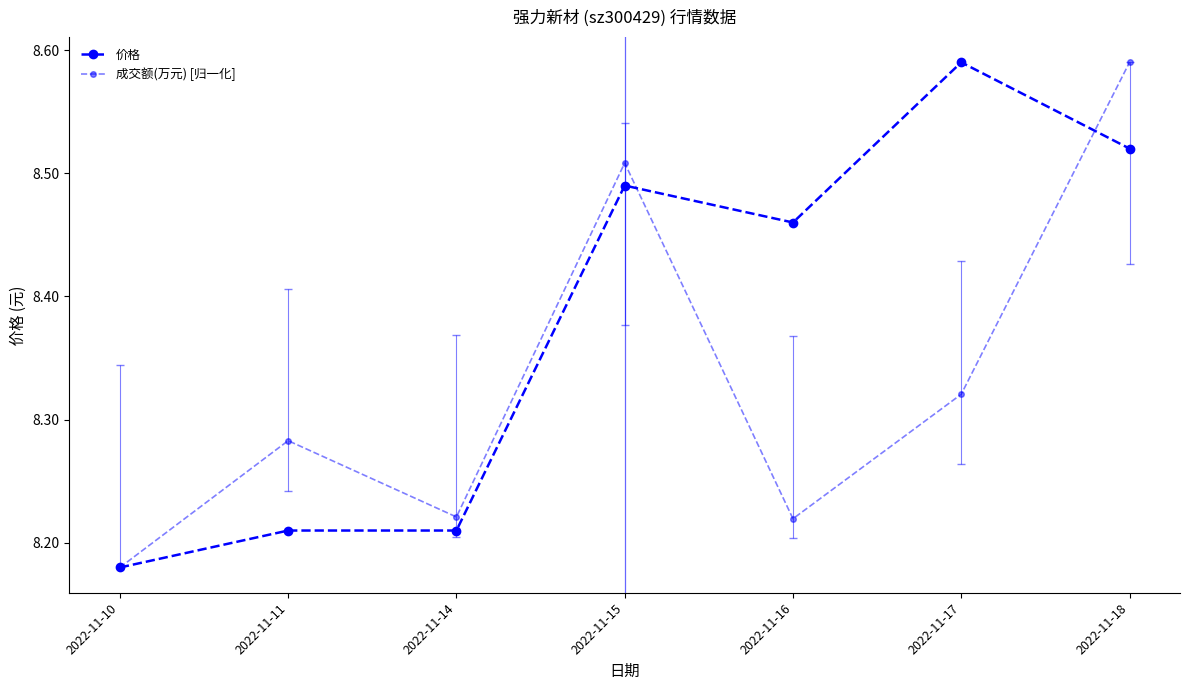

How many lines are shown in the chart?

2